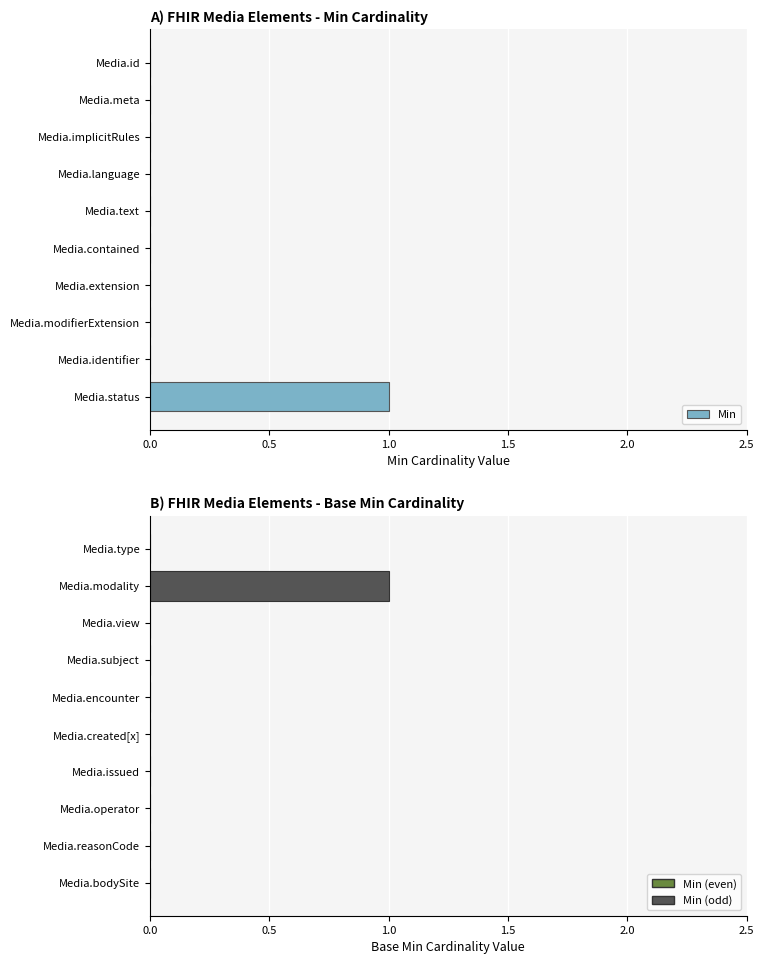

Reading left to right, list all the values displayed in this chart.

Min: 0	0	0	0	0	0	0	0	0	1
Base Min: 0	1	0	0	0	0	0	0	0	0